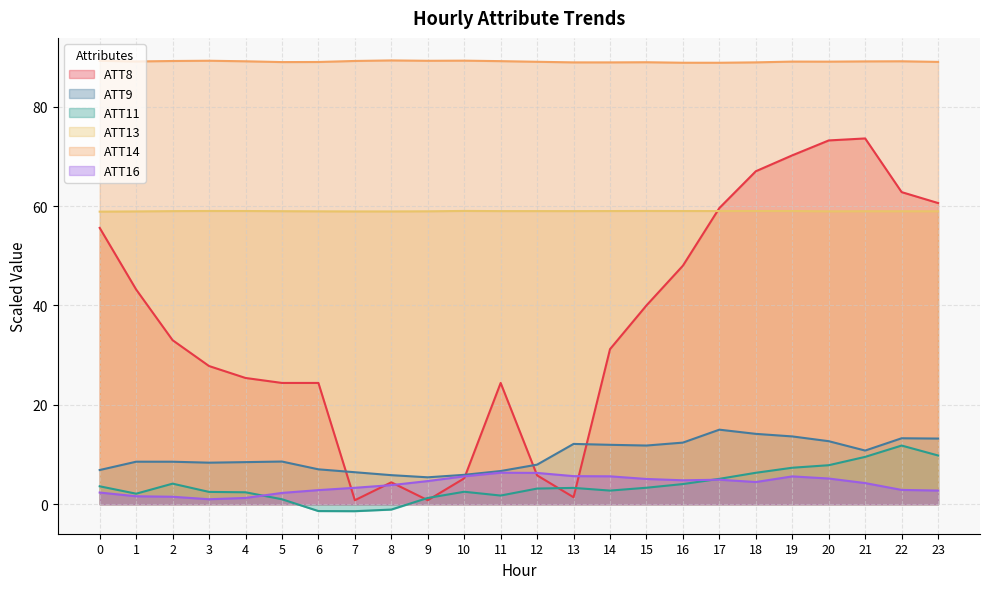

Between 15 and 22, which is larger?

22